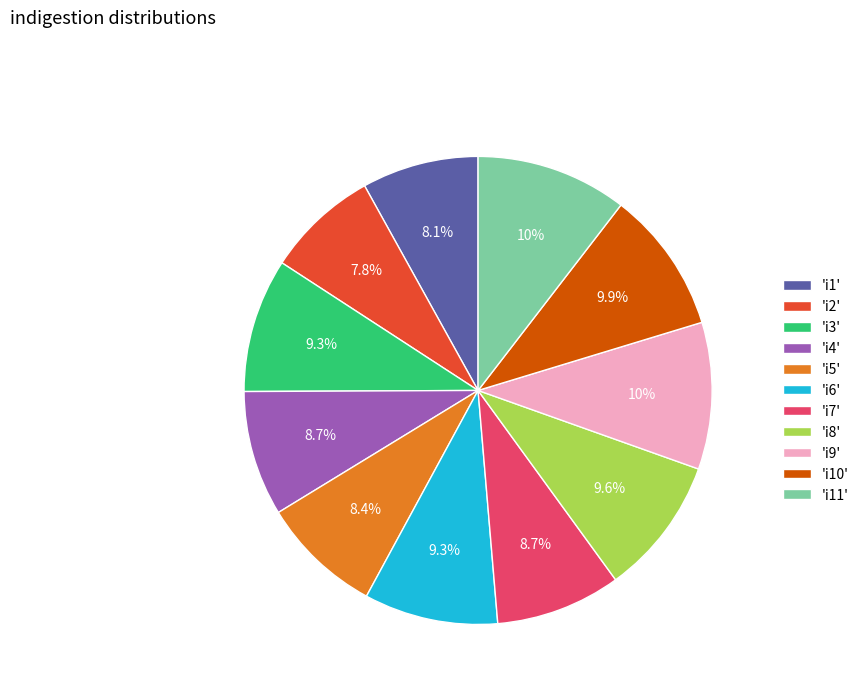

What portion of the pie excludes 'i11'?

89.6%